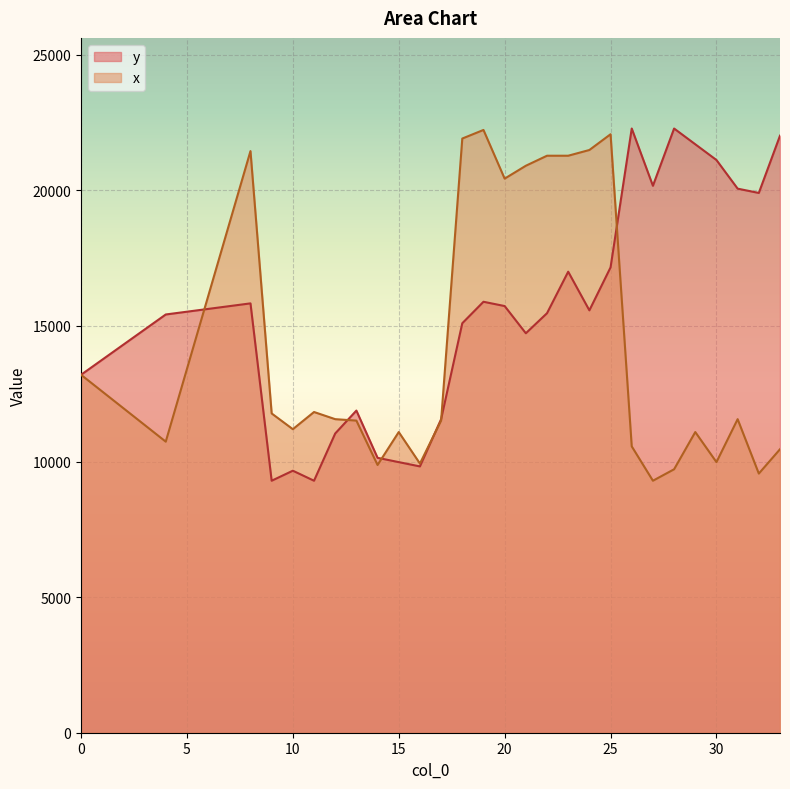

True or false: x has more than 1 interior local peaks.

True